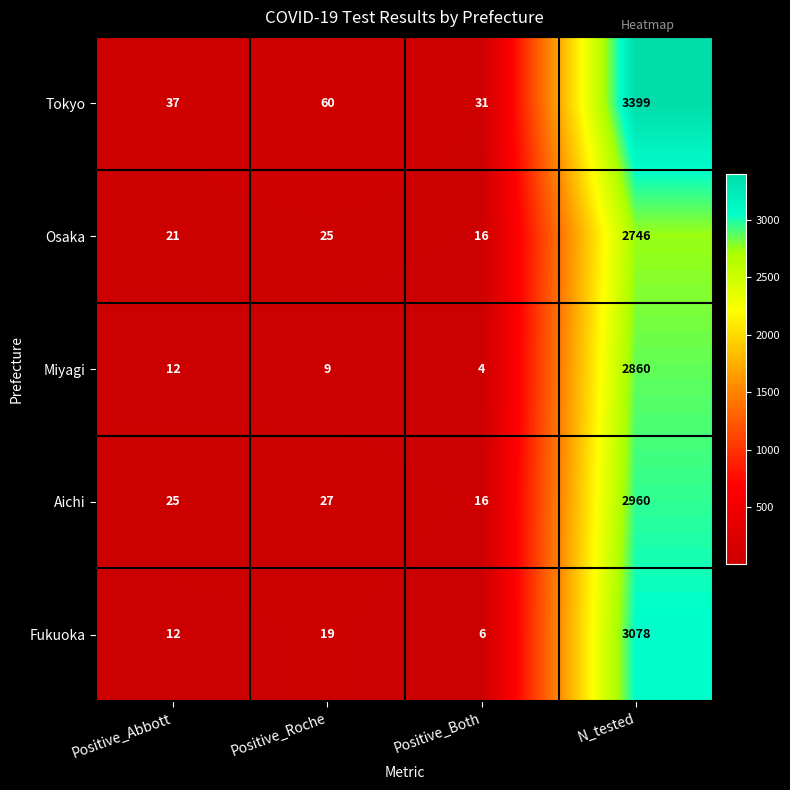

True or false: Osaka has a value of 25 at Positive_Roche.

True